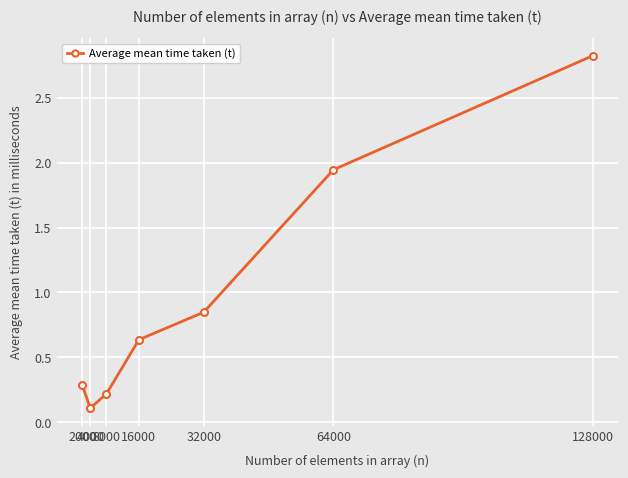

Which category has the lowest value across all series?

4000